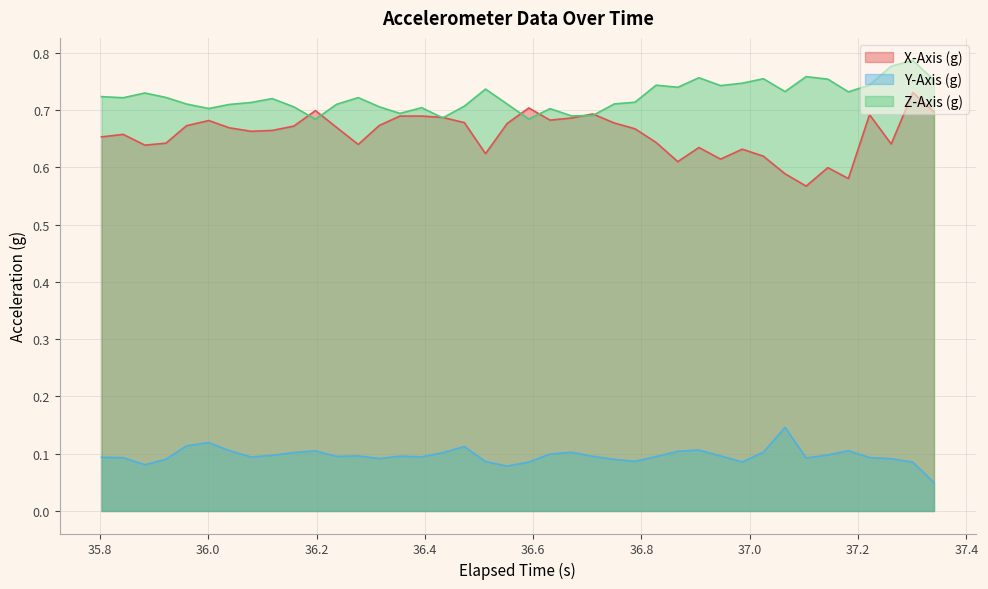

True or false: X-Axis (g) and Y-Axis (g) cross at least once.

False